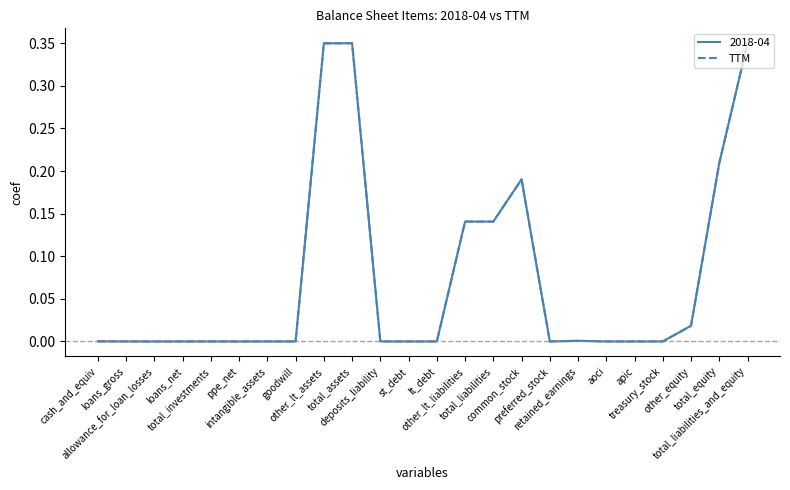

Does the chart display data point markers on the line(s)?

No